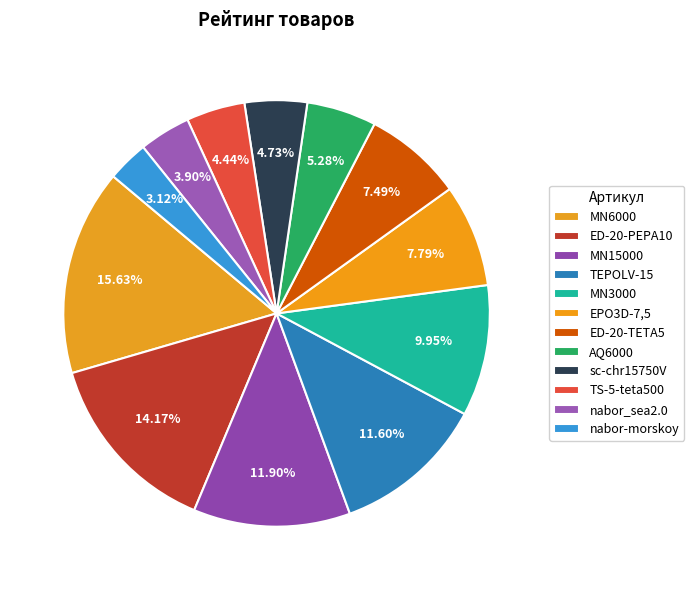

Rank the categories by value from lowest to highest.

nabor-morskoy, nabor_sea2.0, TS-5-teta500, sc-chr15750V, AQ6000, ED-20-TETA5, EPO3D-7,5, MN3000, TEPOLV-15, MN15000, ED-20-PEPA10, MN6000